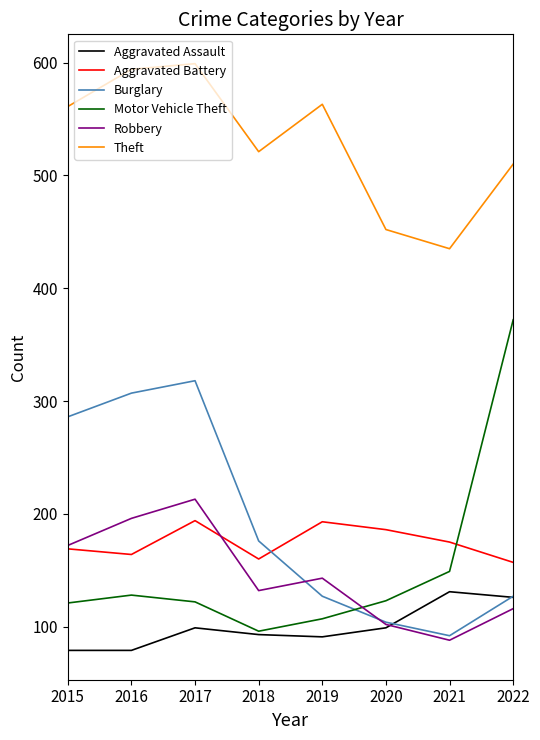

Which series has the largest range (max minus min)?

Motor Vehicle Theft